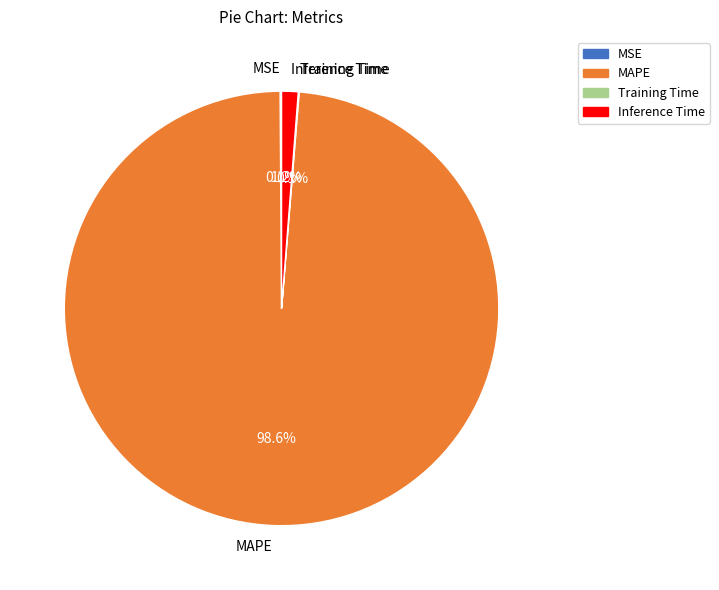

The MAPE slice represents 86% of the pie. True or false?

False